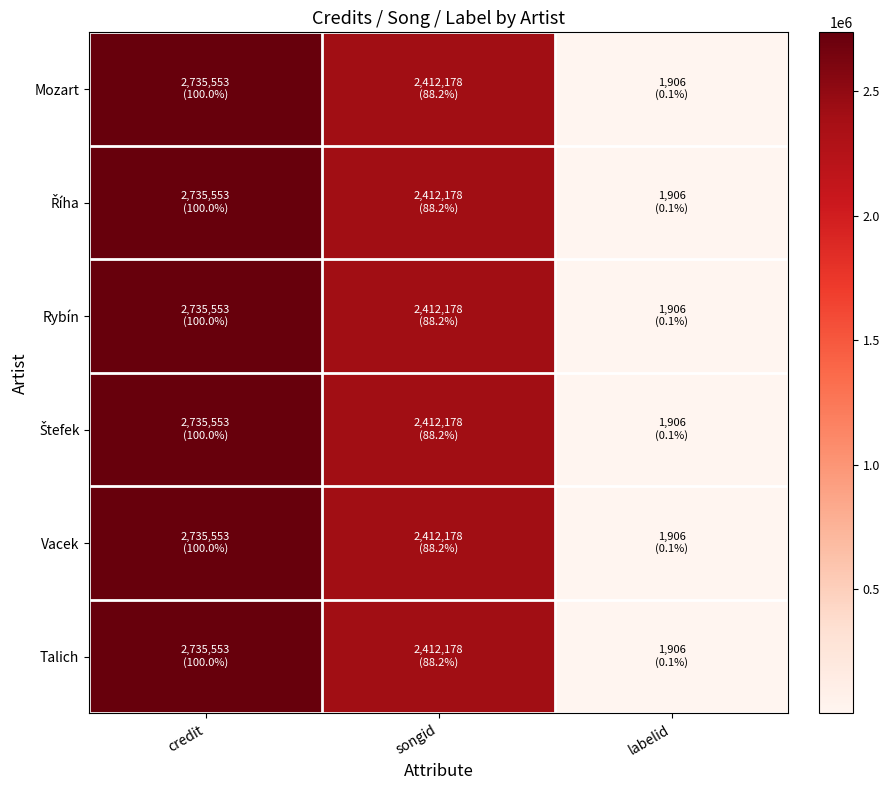

Rank the series by their maximum value, from highest to lowest.

Mozart, Říha, Rybín, Štefek, Vacek, Talich